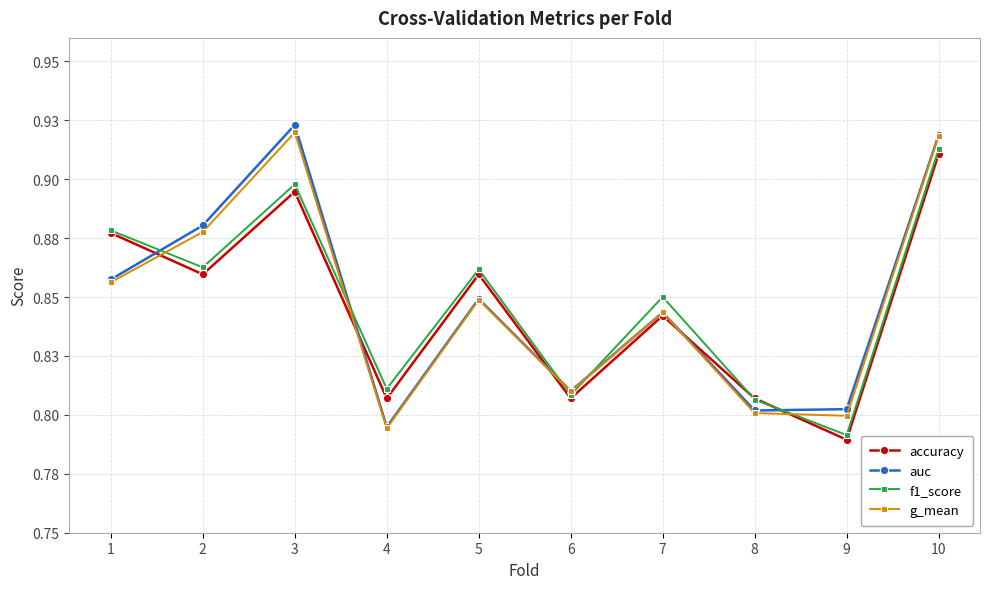

What are all the series names shown in the legend?

accuracy, auc, f1_score, g_mean